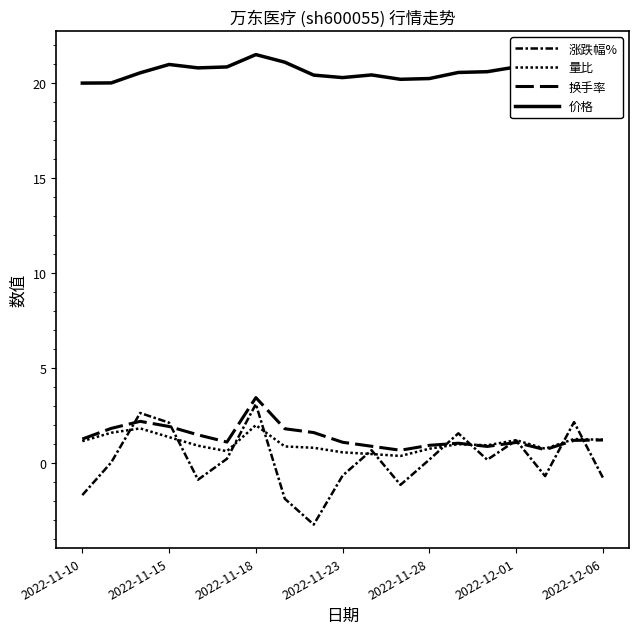

True or false: 换手率 and 涨跌幅% cross at least once.

True